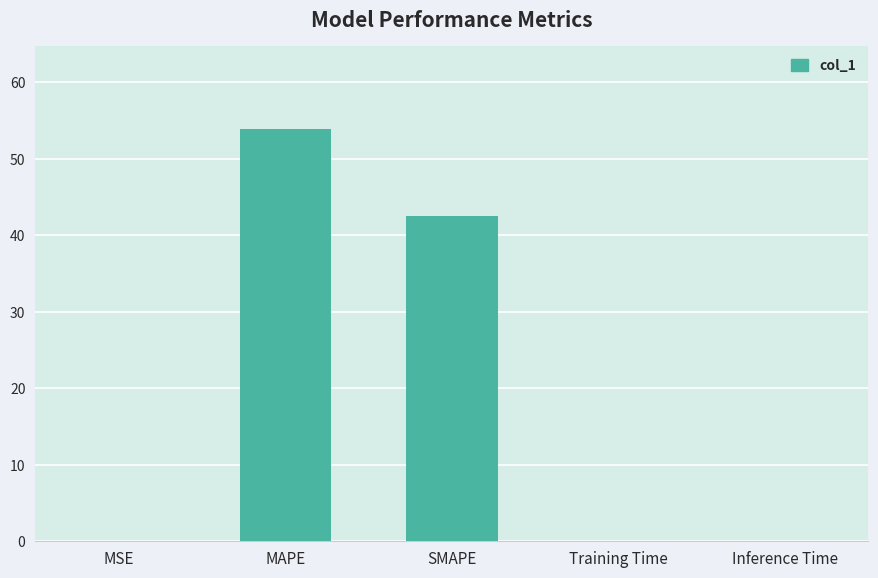

At which category does the chart reach its peak across all series?

MAPE